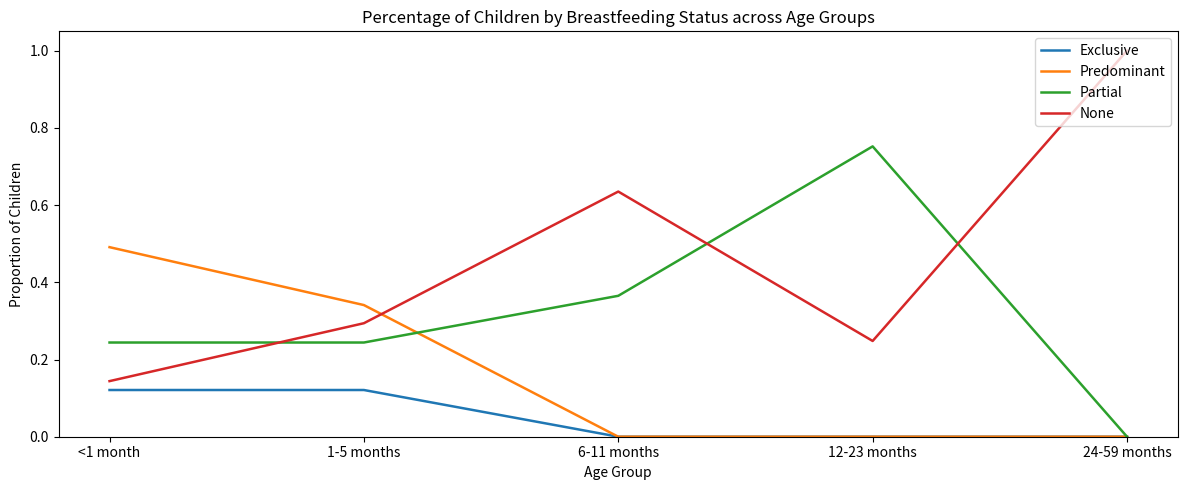

Is it true that Partial equals 0.4 at 24-59 months?

False